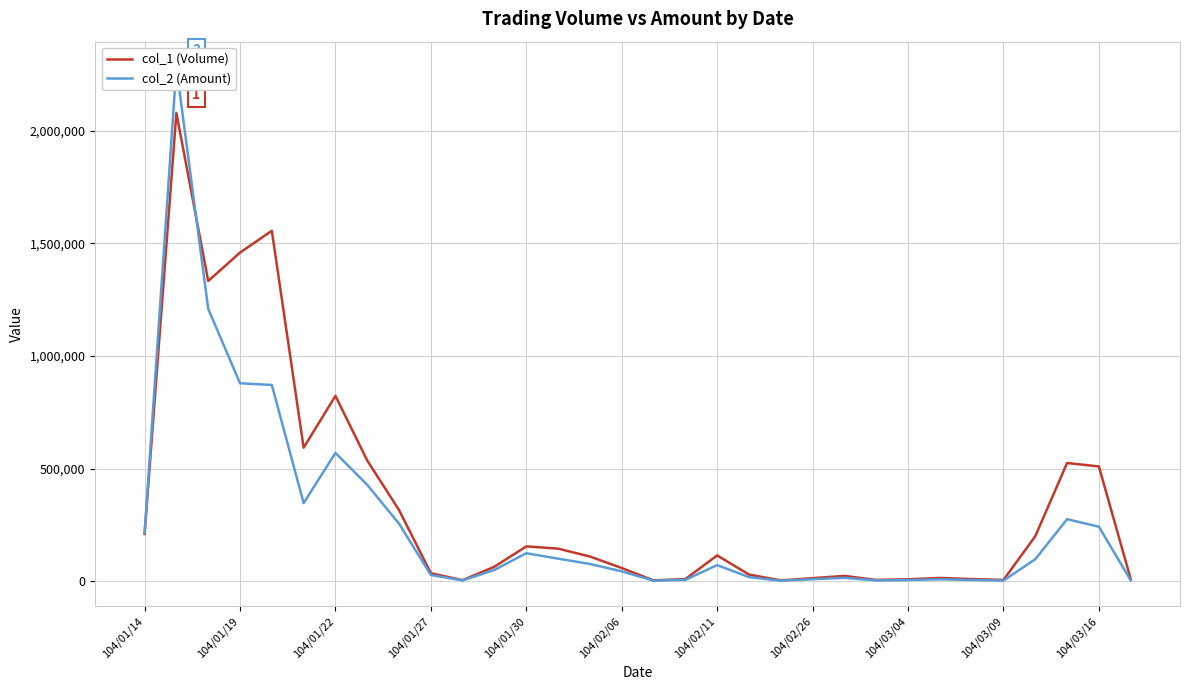

How many intersections are there between col_2 (Amount) and col_1 (Volume)?

1